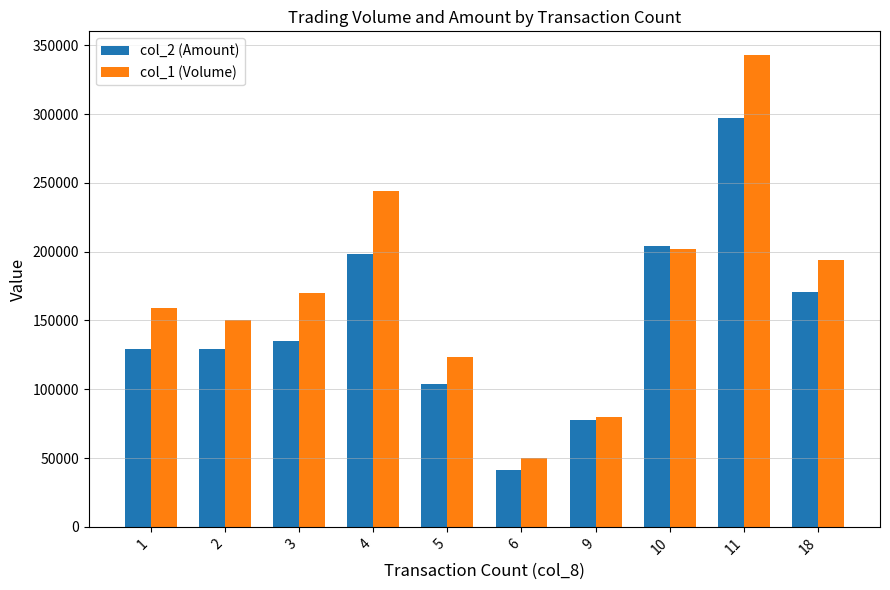

Count the number of categories in the chart.

10